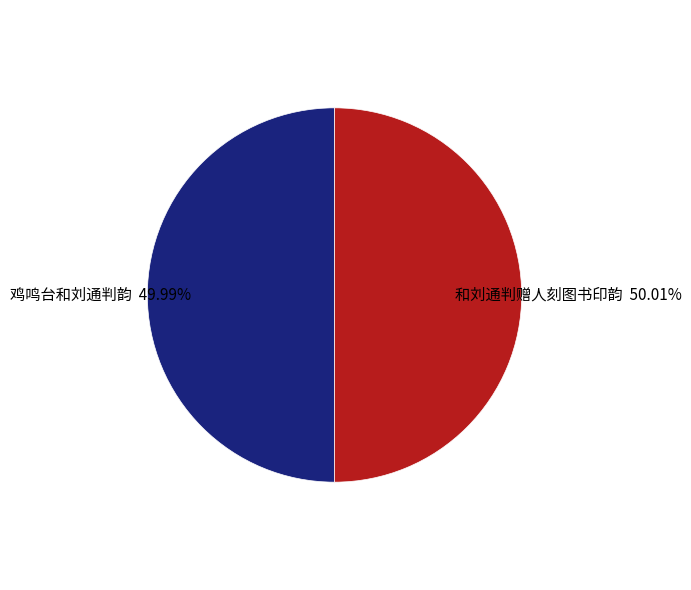

Is there any slice that represents more than half of the pie?

Yes